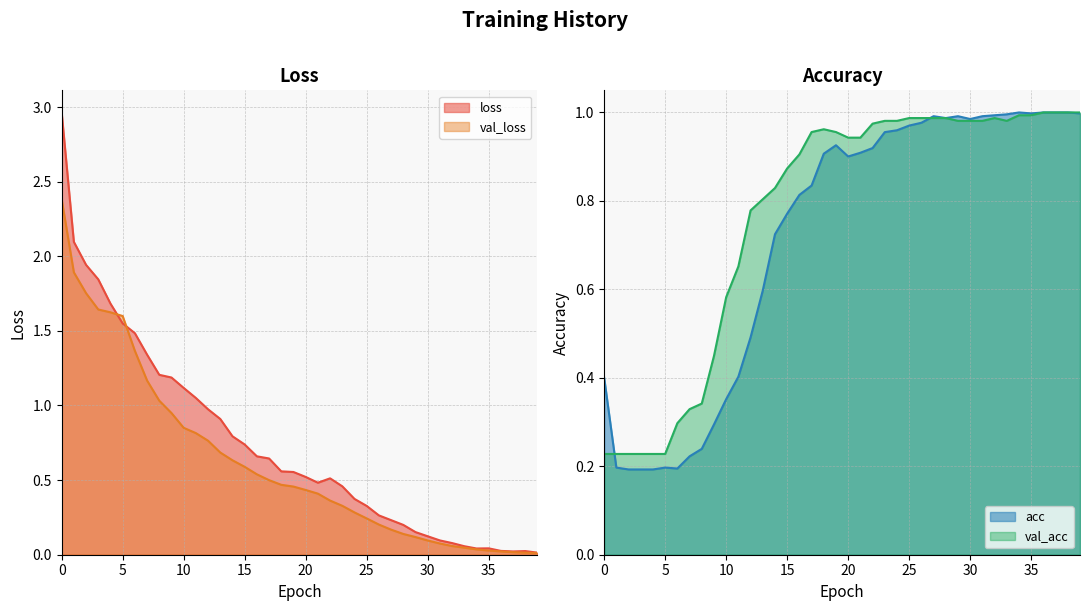

Rank the series at 18 from lowest to highest value.

val_loss, loss, acc, val_acc